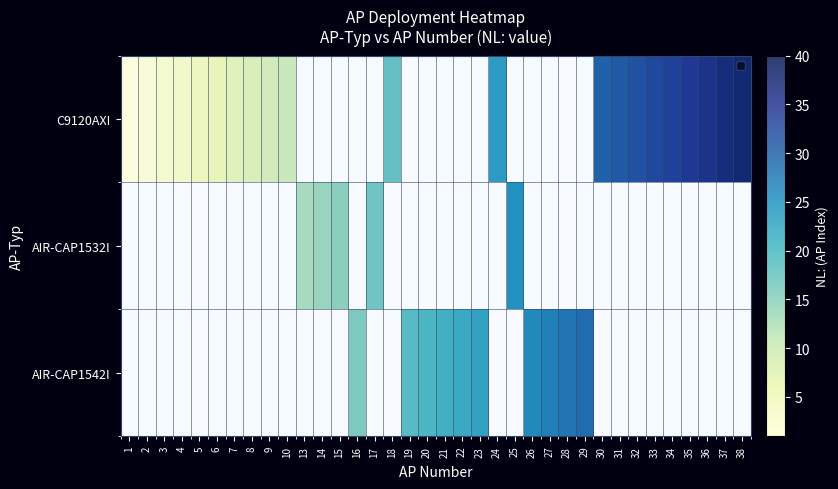

The AIR-CAP1532I series shows 15 at 36. True or false?

False